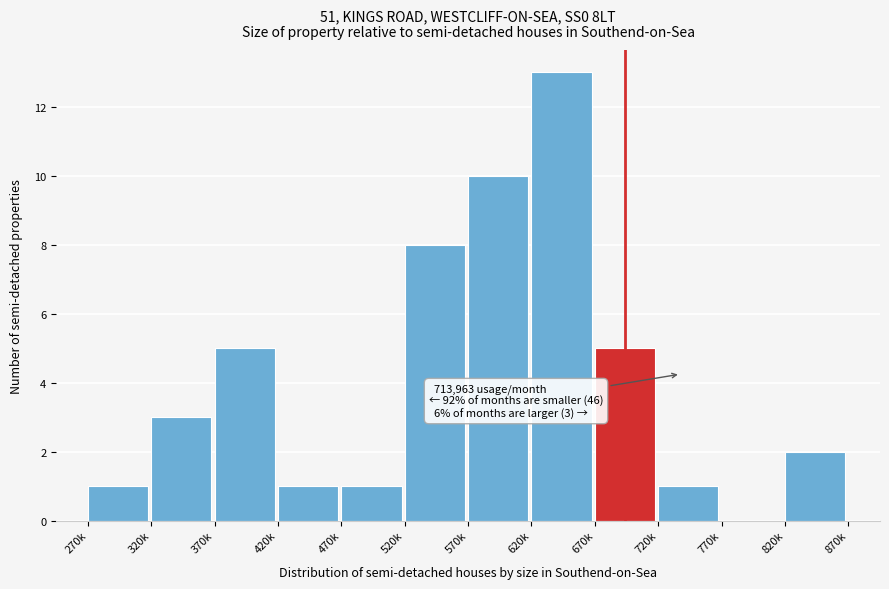

Reading left to right, extract all data points from this chart.

270k=1	320k=3	370k=5	420k=1	470k=1	520k=8	570k=10	620k=13	670k=5	720k=1	770k=0	820k=2